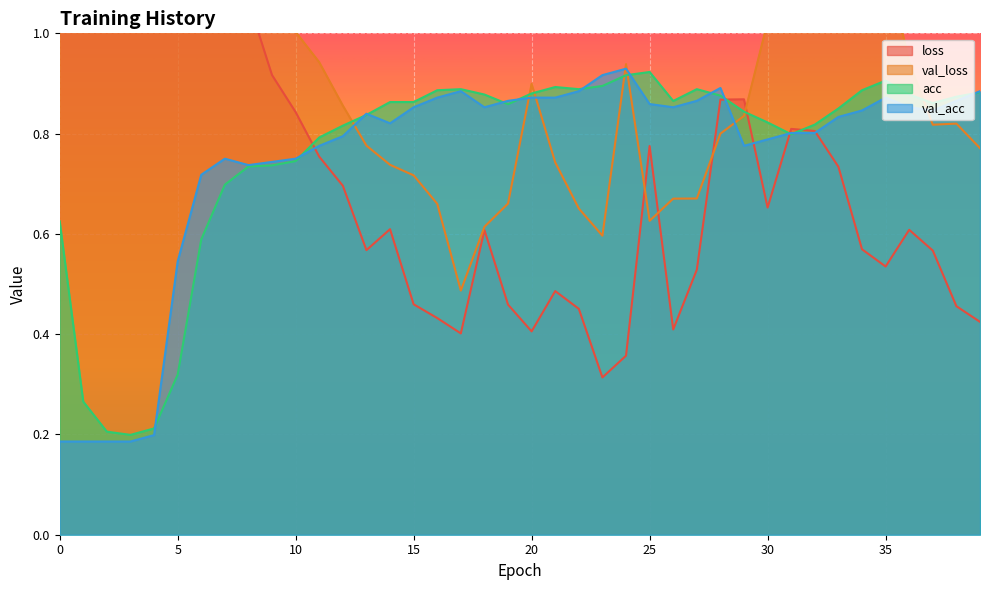

Is the value of acc at 25 greater than the value of val_loss at 20?

Yes